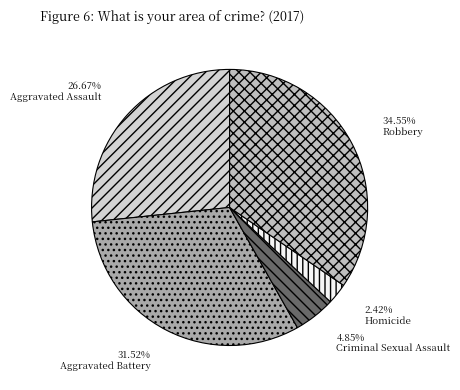

To the nearest percent, what is the difference between the Criminal Sexual Assault and Homicide slice percentages?

2%